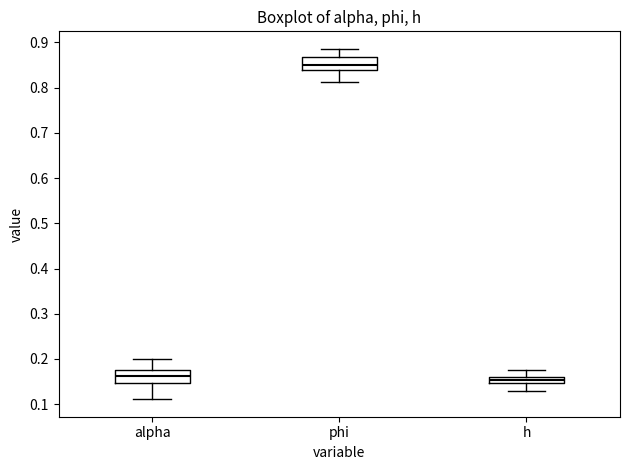

Where is the upper edge of the box for phi on the y-axis? The values are not printed on the chart, so give them approximately, as read against the axis.

0.87